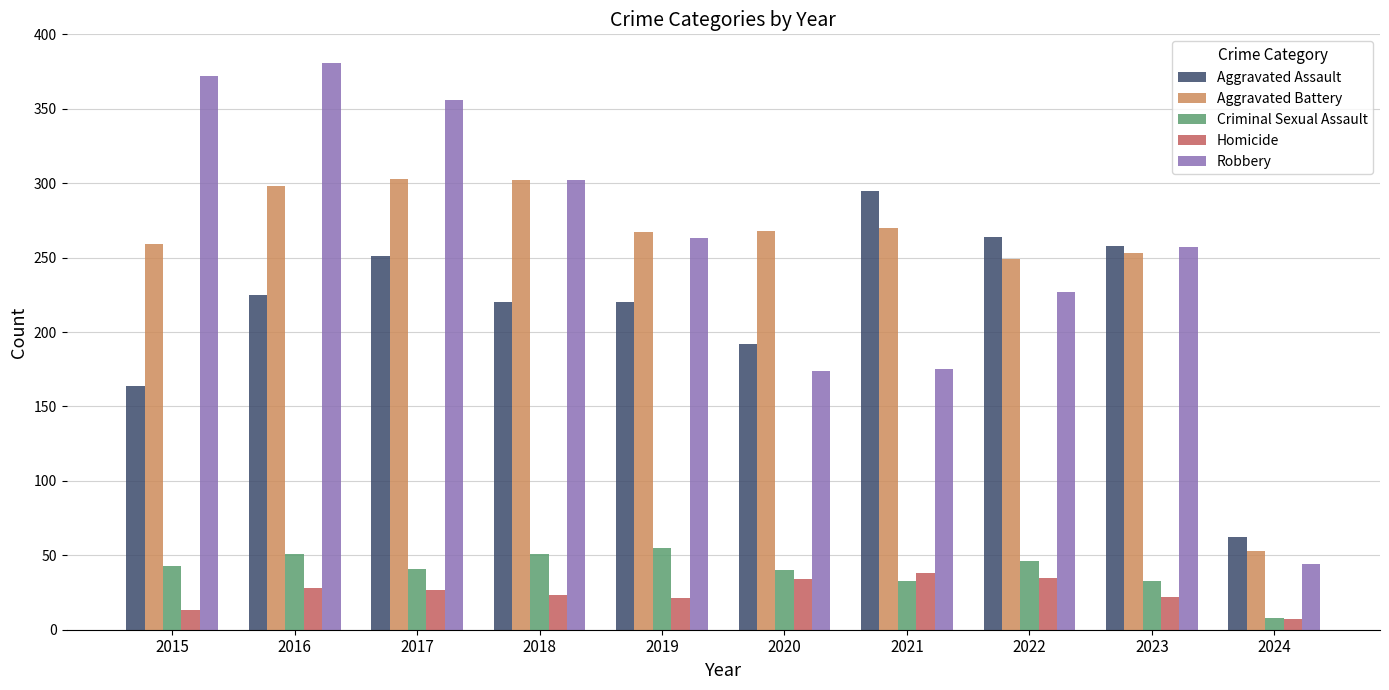

How many groups of bars are there?

10